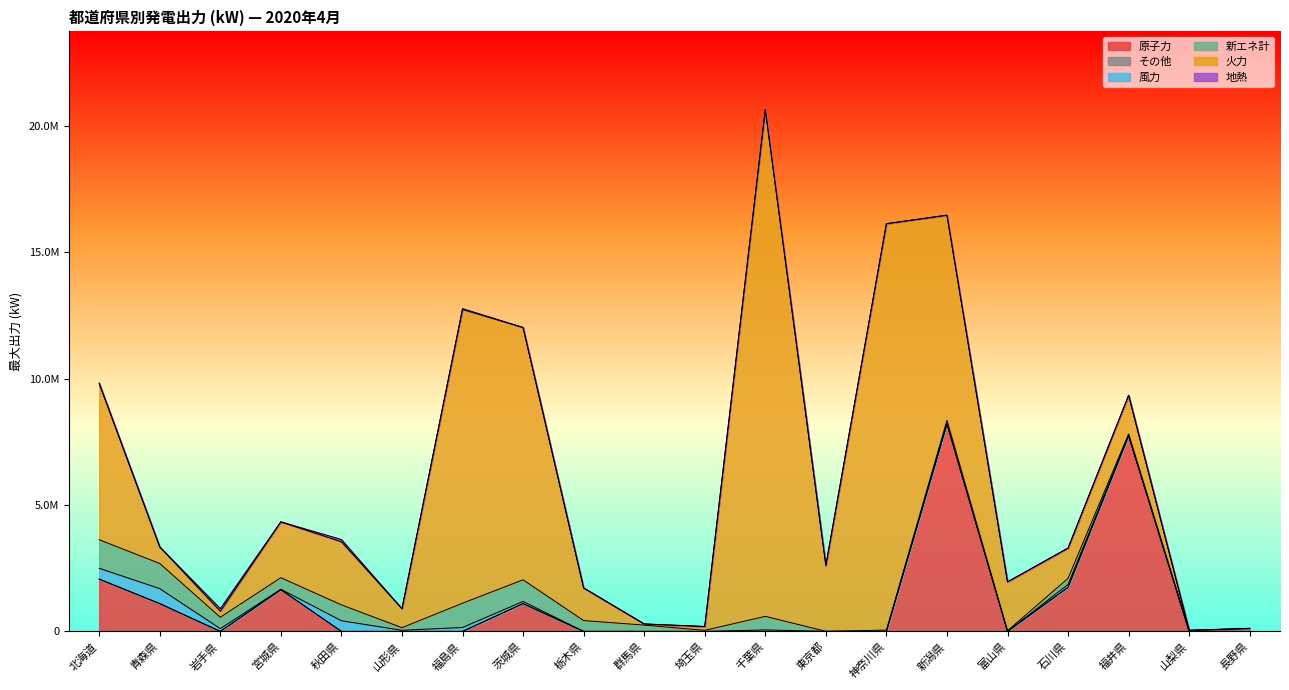

Does the chart have visible grid lines?

No